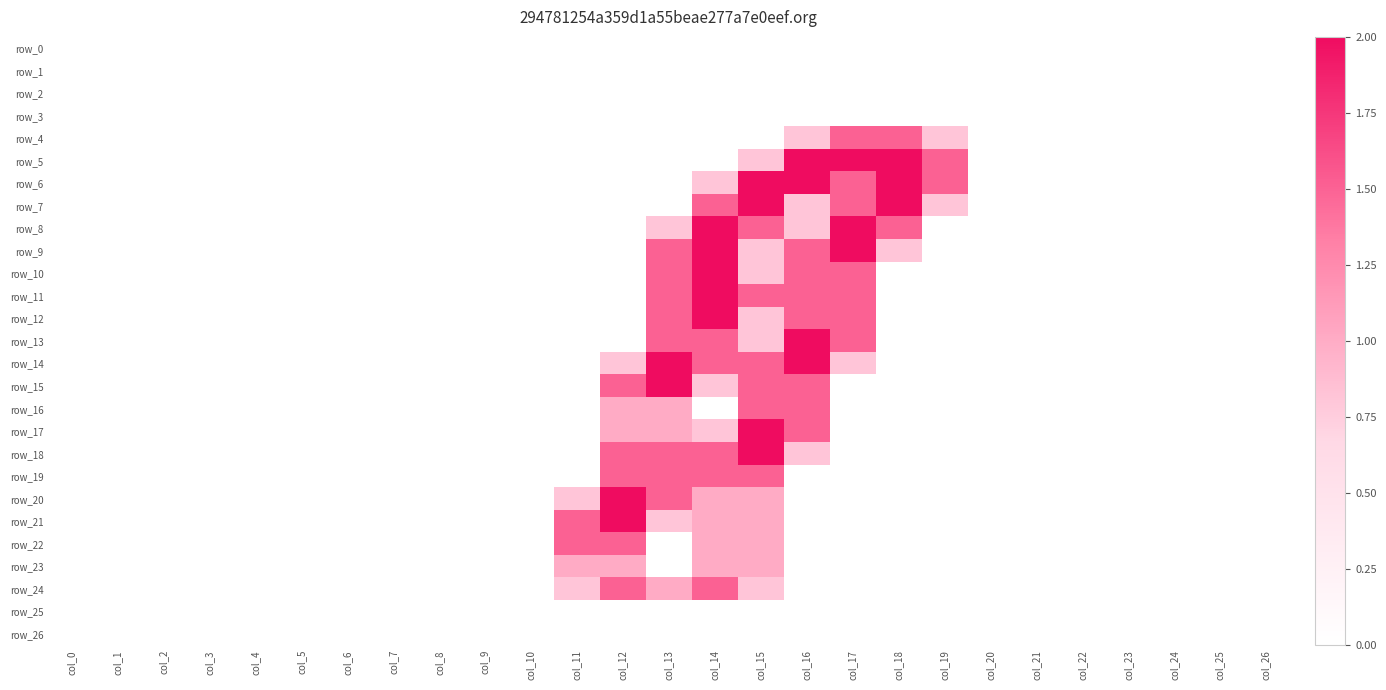

True or false: row_15 has a value of 0.6 at col_10.

False